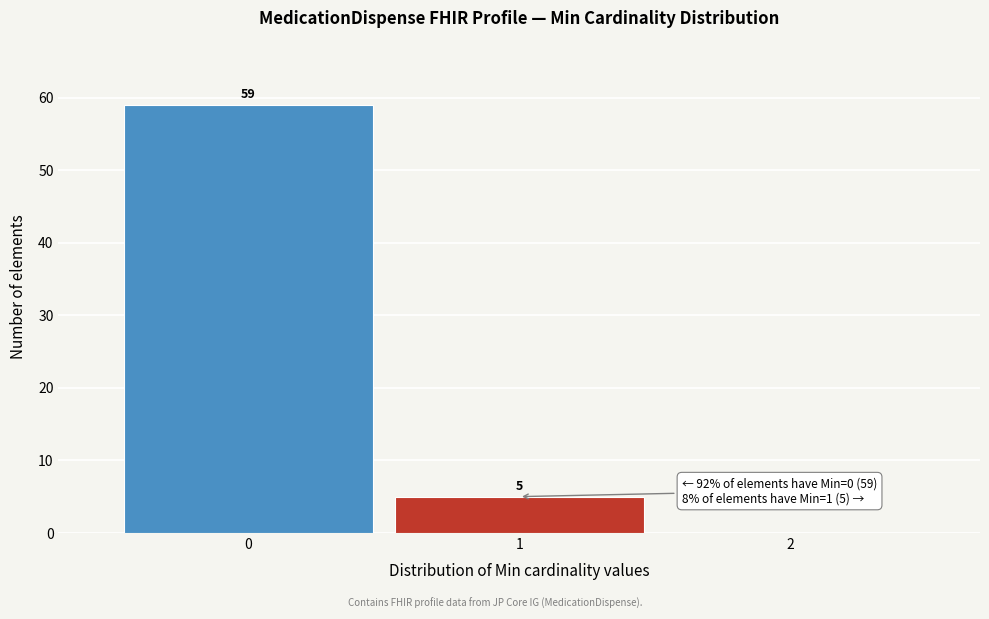

Over which range of the x-axis is the bar tallest?

-0.5 to 0.5